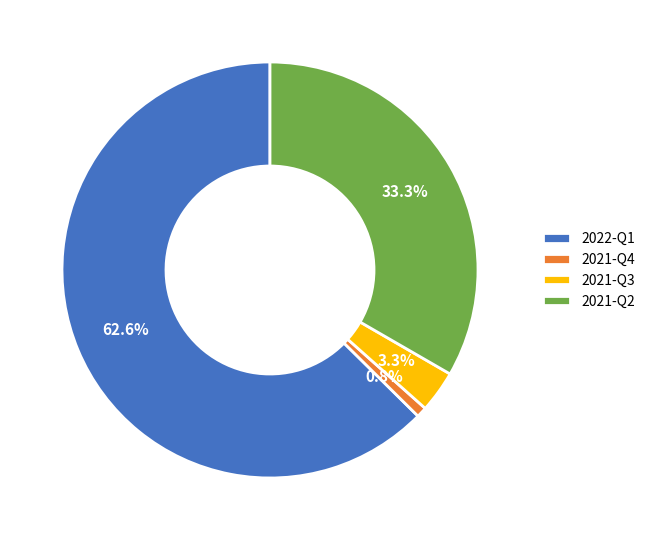

Combined, what portion of the pie is 2021-Q2 and 2021-Q4?

34.1%